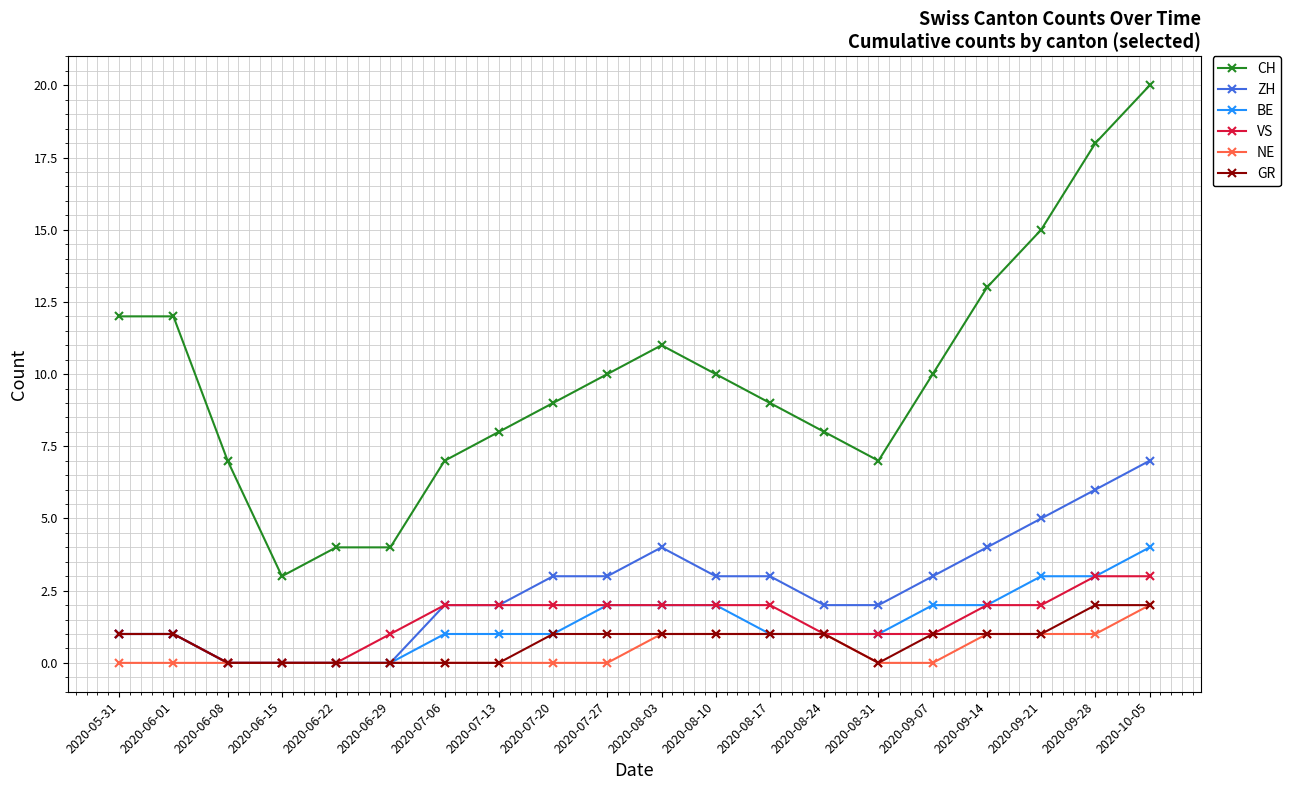

Which series changed the most between 2020-06-22 and 2020-09-14?

CH